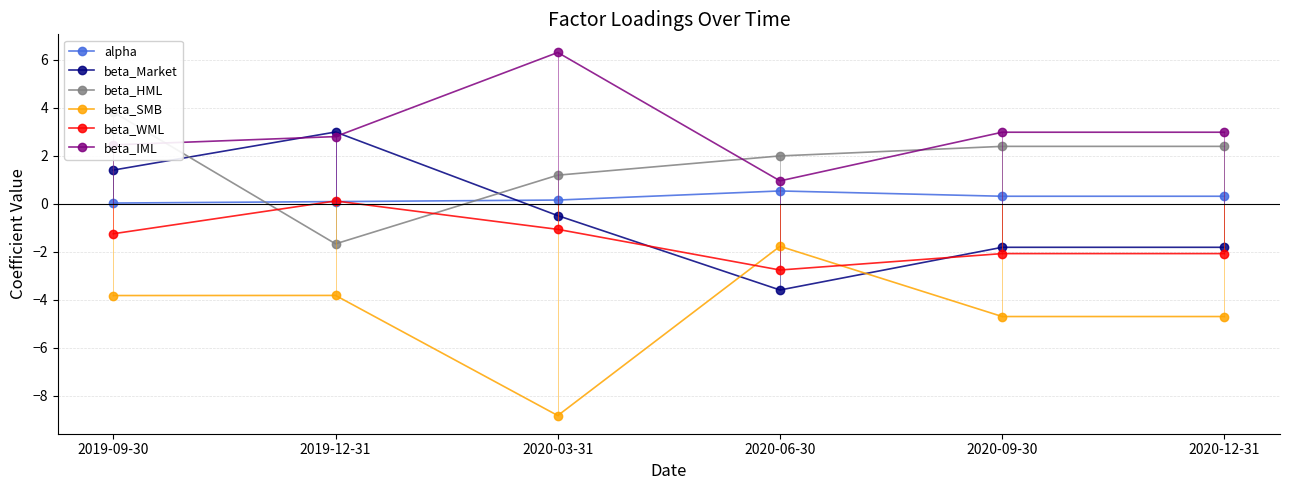

Reading left to right, what are all the values shown in this chart?

alpha: 2019-09-30=0.0	2019-12-31=0.1	2020-03-31=0.2	2020-06-30=0.5	2020-09-30=0.3	2020-12-31=0.3
beta_Market: 2019-09-30=1.4	2019-12-31=3.0	2020-03-31=-0.5	2020-06-30=-3.6	2020-09-30=-1.8	2020-12-31=-1.8
beta_HML: 2019-09-30=3.8	2019-12-31=-1.7	2020-03-31=1.2	2020-06-30=2.0	2020-09-30=2.4	2020-12-31=2.4
beta_SMB: 2019-09-30=-3.8	2019-12-31=-3.8	2020-03-31=-8.8	2020-06-30=-1.8	2020-09-30=-4.7	2020-12-31=-4.7
beta_WML: 2019-09-30=-1.2	2019-12-31=0.1	2020-03-31=-1.1	2020-06-30=-2.8	2020-09-30=-2.1	2020-12-31=-2.1
beta_IML: 2019-09-30=2.5	2019-12-31=2.8	2020-03-31=6.3	2020-06-30=1.0	2020-09-30=3.0	2020-12-31=3.0